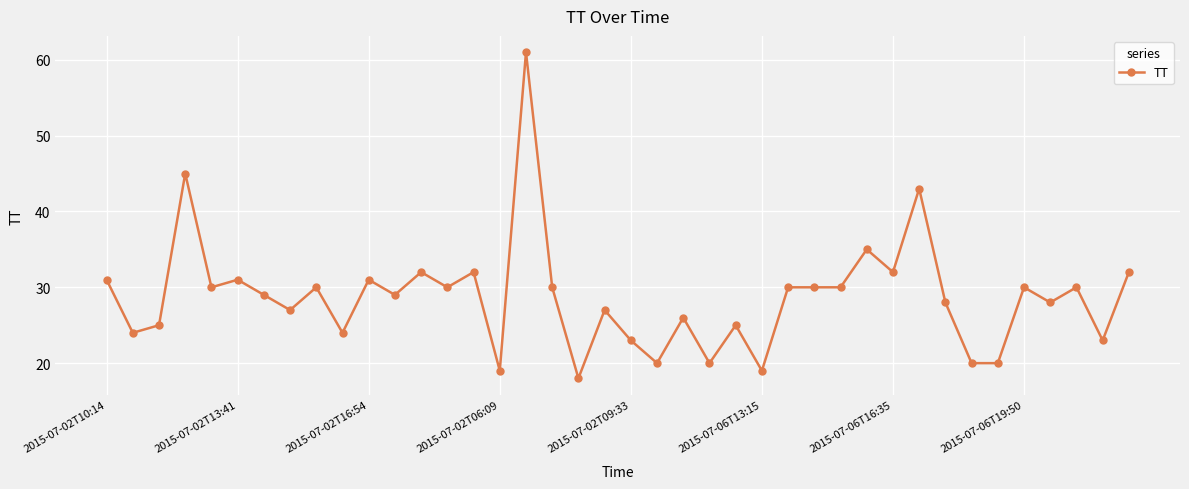

Does the chart display data point markers on the line(s)?

Yes